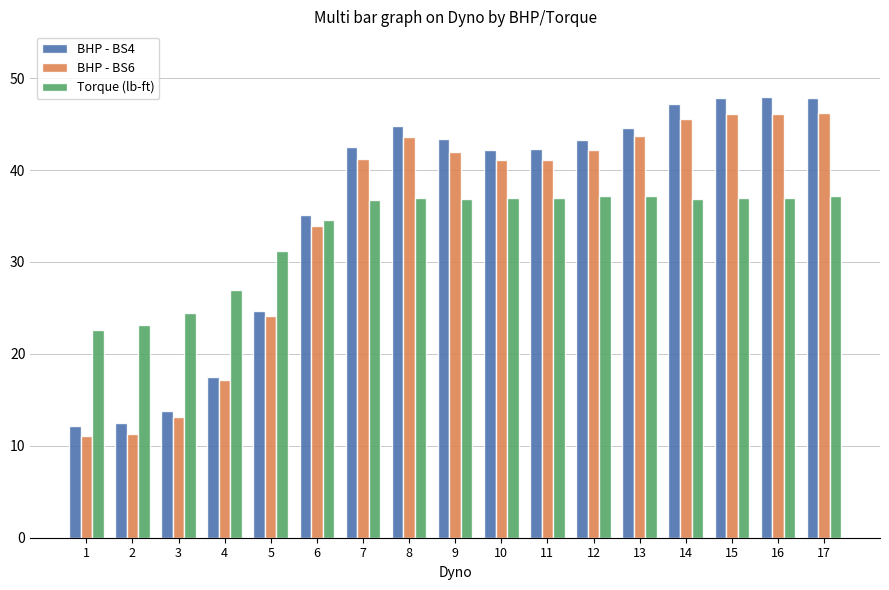

Rank the series by their maximum value, from lowest to highest.

Torque (lb-ft), BHP - BS6, BHP - BS4